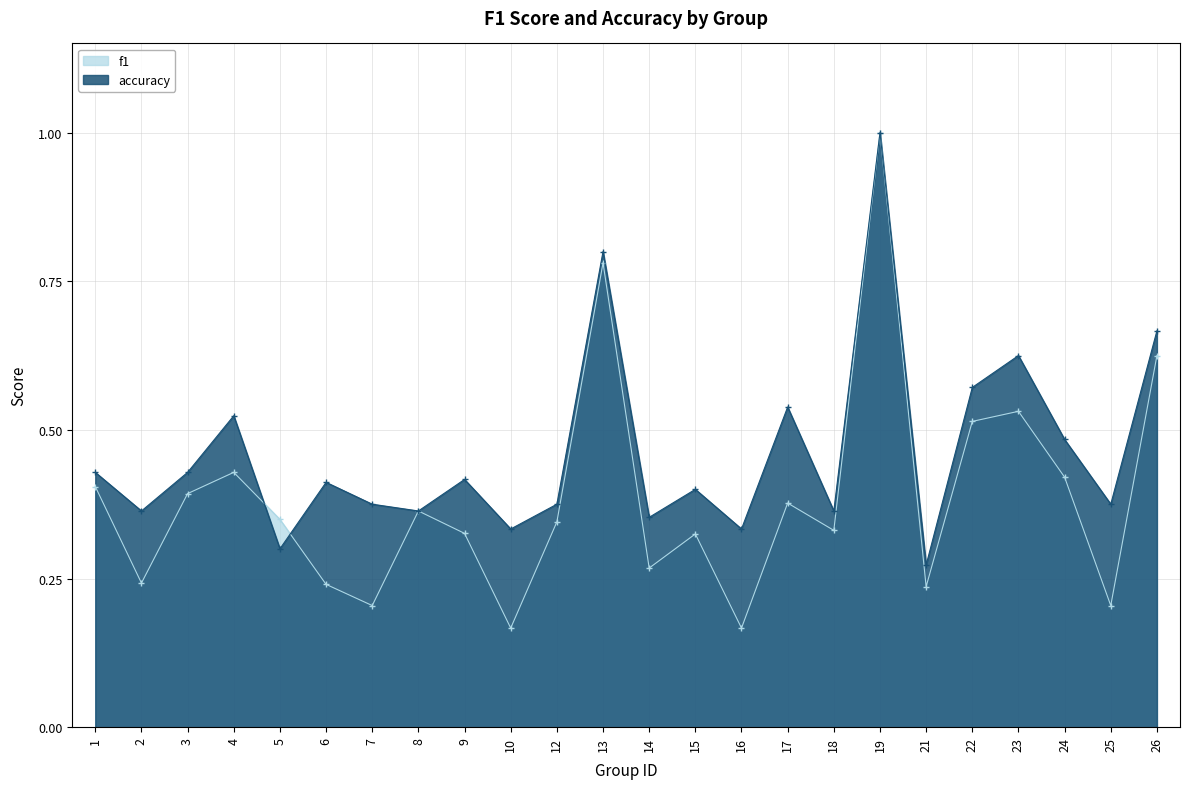

True or false: accuracy and f1 cross at least once.

True